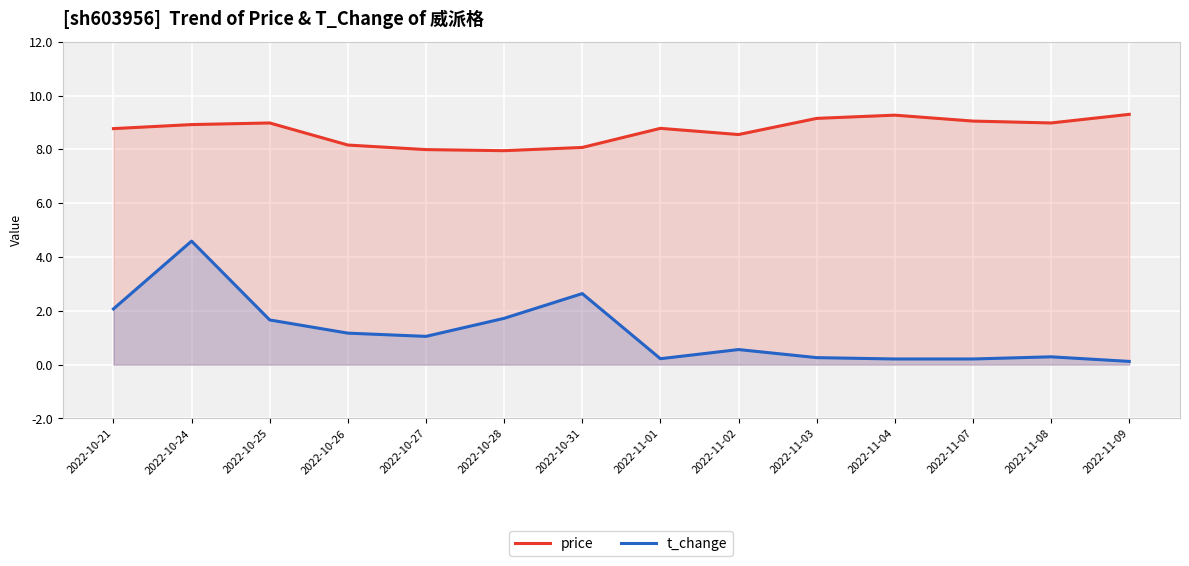

True or false: t_change has more than 1 interior local peaks.

True